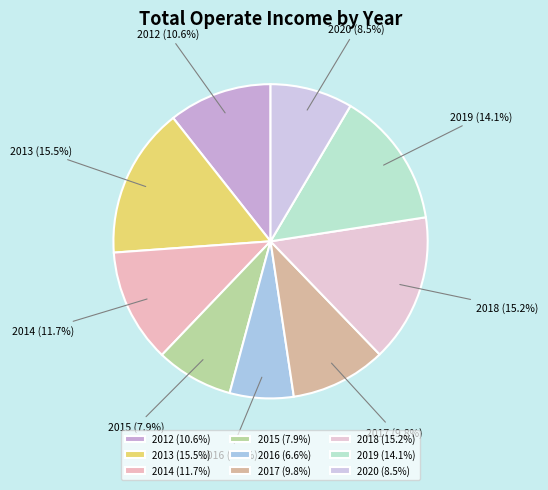

To the nearest percent, what portion does 2017 represent?

10%